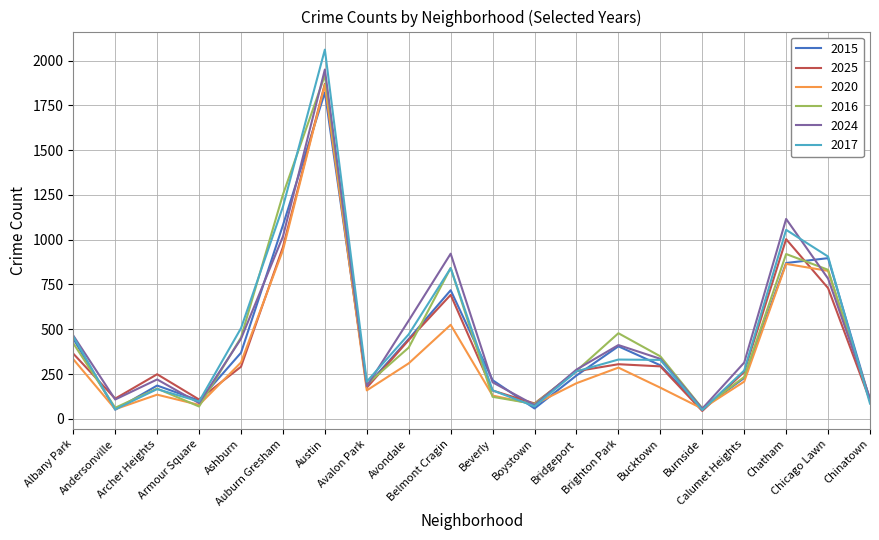

How many lines are shown in the chart?

6